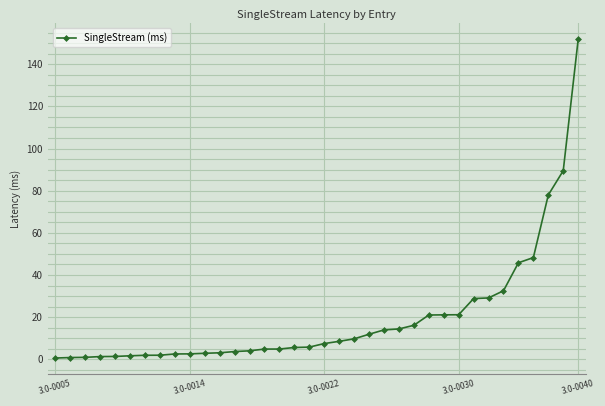

What is the sum of all values?

699.6